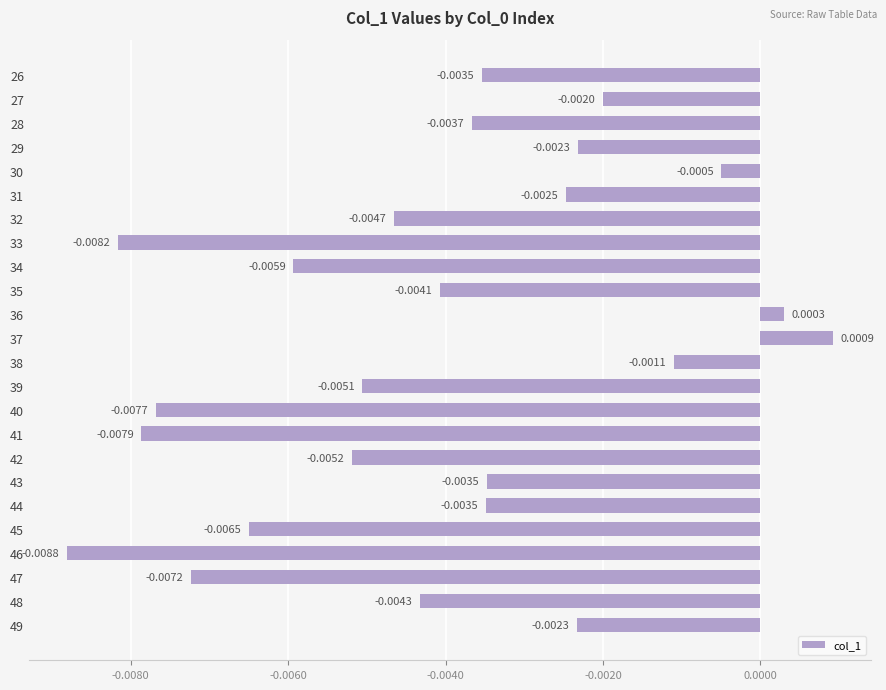

How many bars are there in total?

24